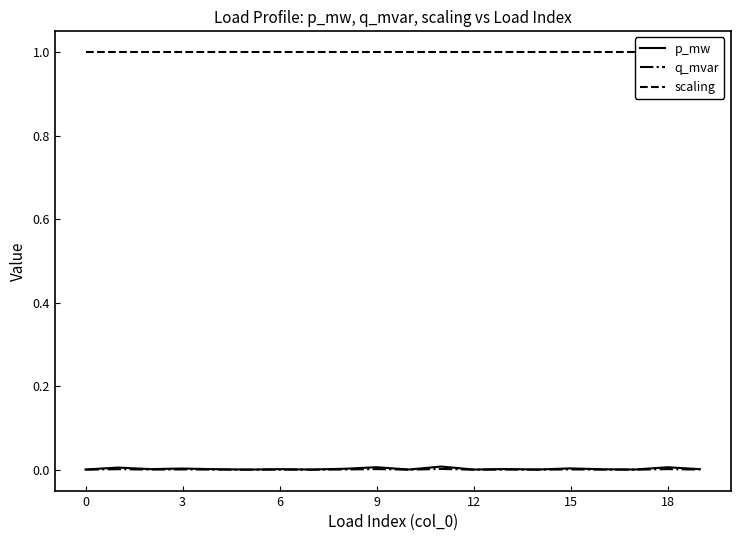

At which label does p_mw reach its peak?

11